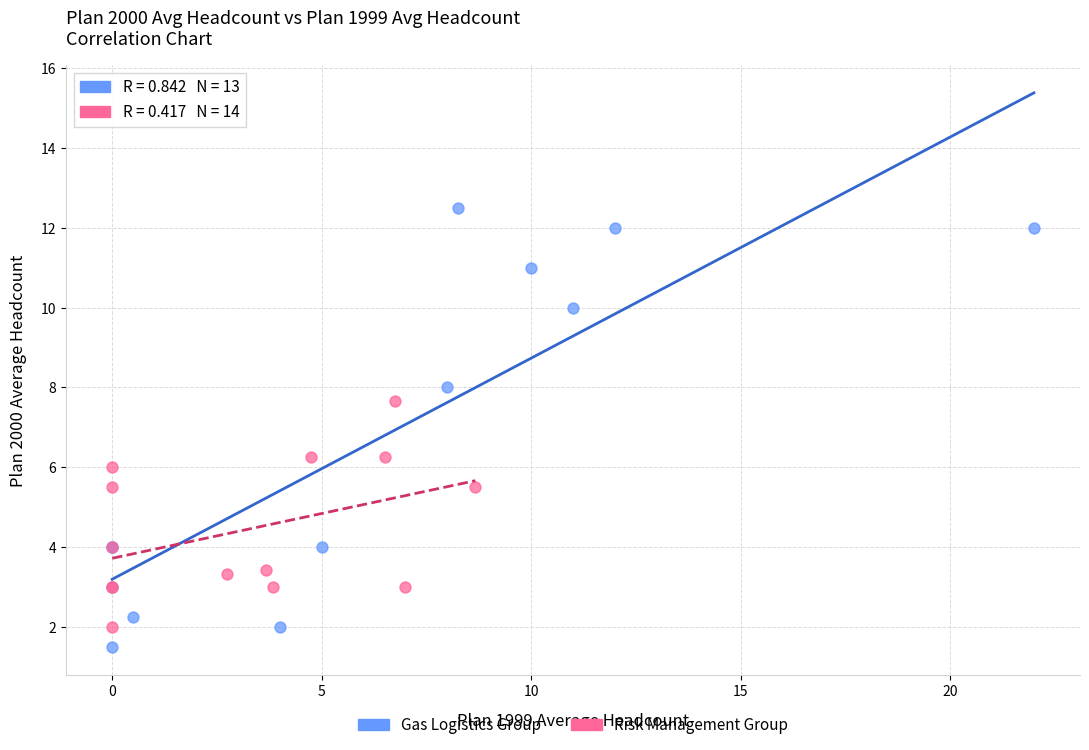

Which series reaches the maximum Y coordinate?

Gas Logistics Group